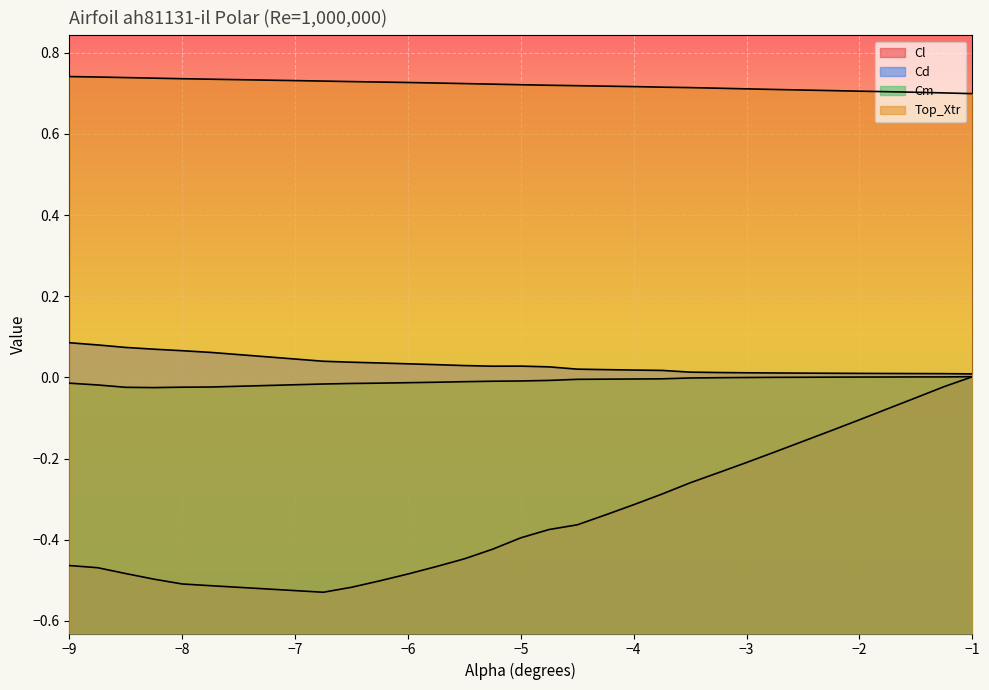

At how many categories does at least one series exceed 0?

30